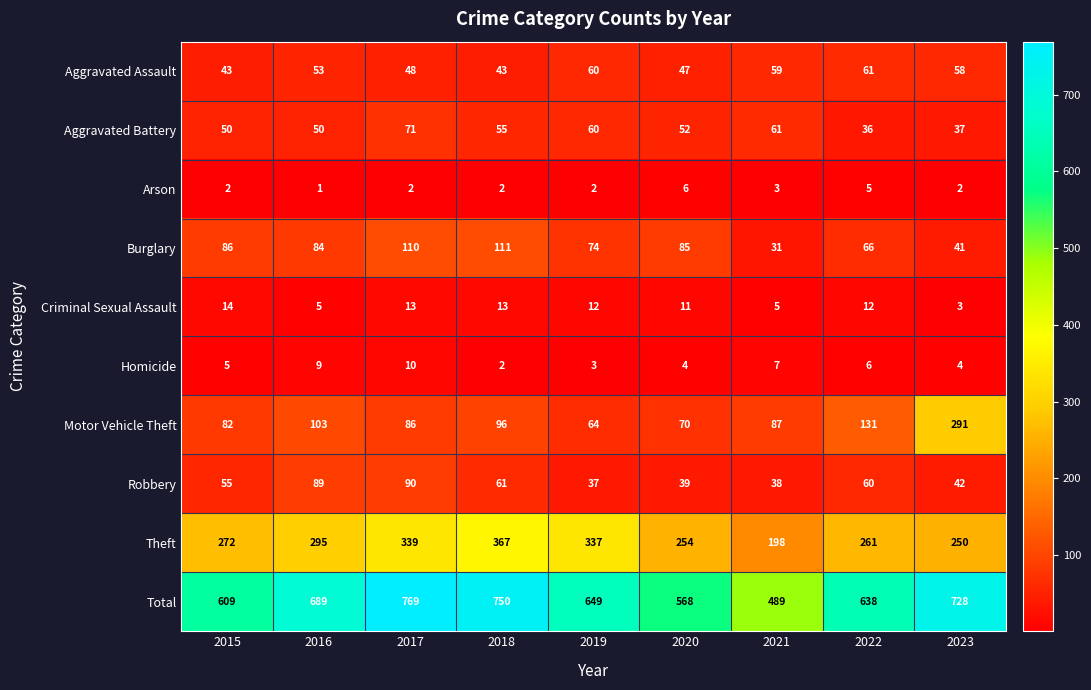

At 2020, list the series in order from smallest to largest.

Homicide, Arson, Criminal Sexual Assault, Robbery, Aggravated Assault, Aggravated Battery, Motor Vehicle Theft, Burglary, Theft, Total